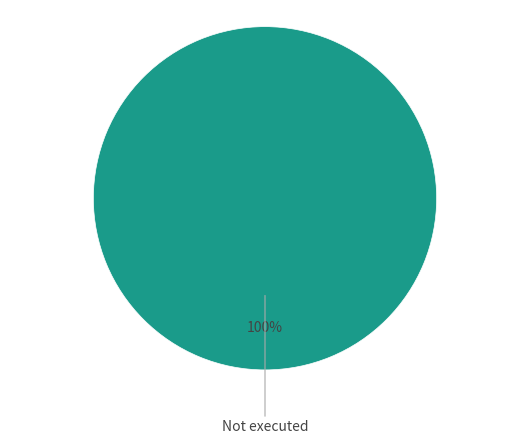

Is there a majority slice in this chart?

Yes